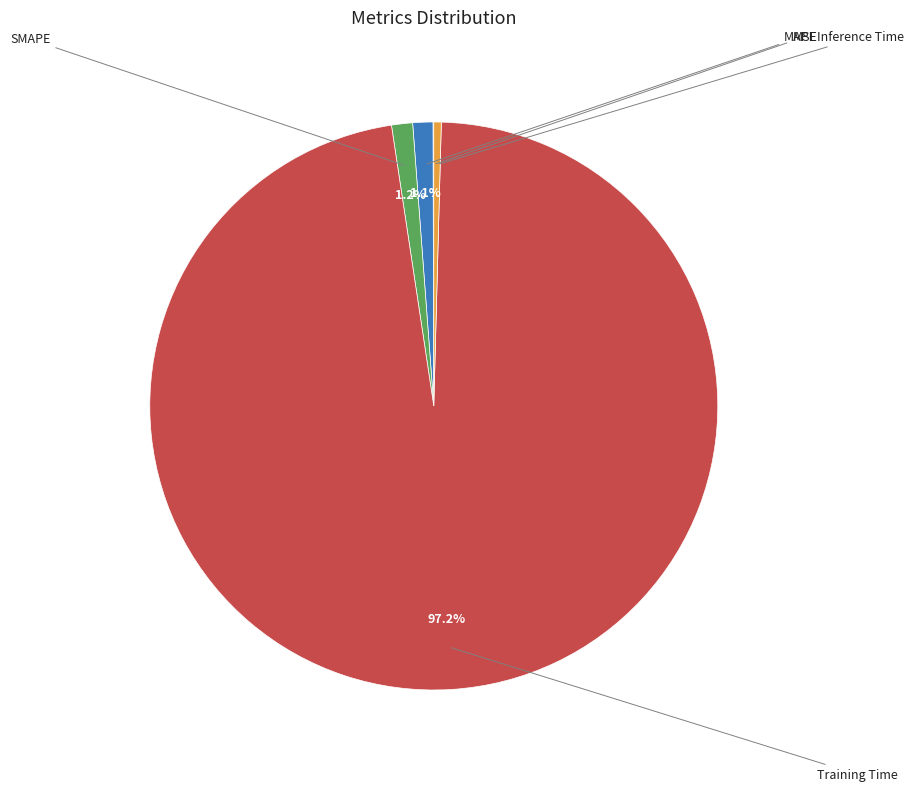

How many slices are in this pie chart?

5